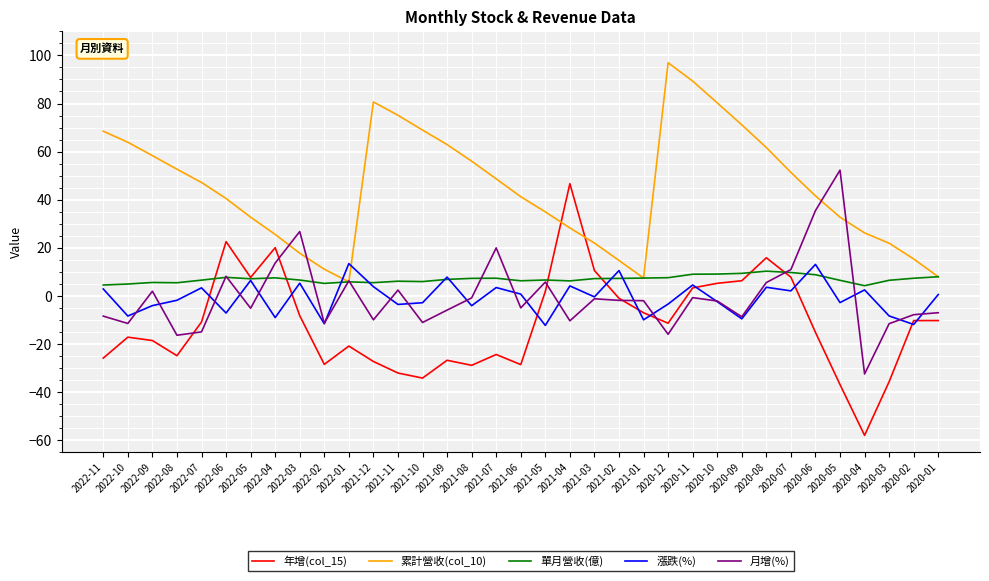

What is the highest value of the 單月營收(億) series?

10.3